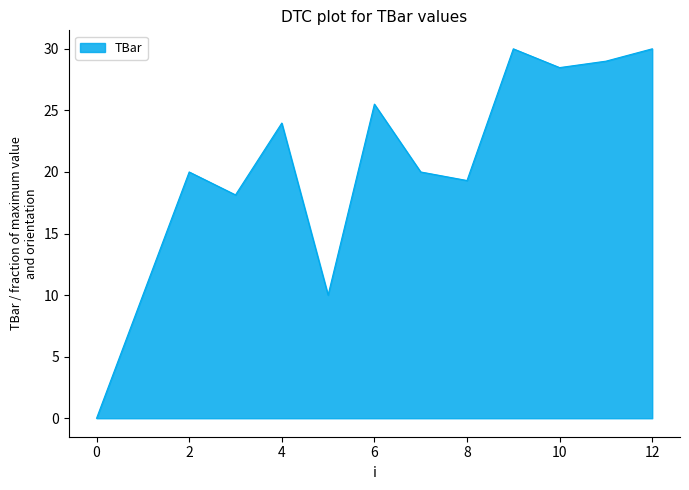

What is the difference between the maximum and minimum values?

30.0